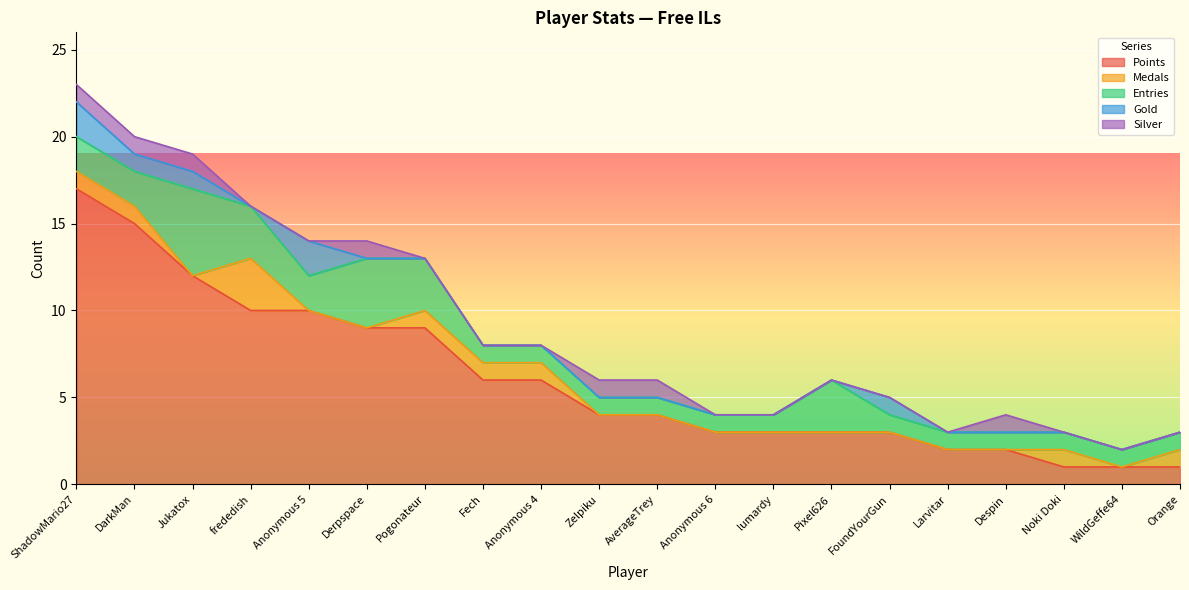

How many lines are shown in the chart?

5